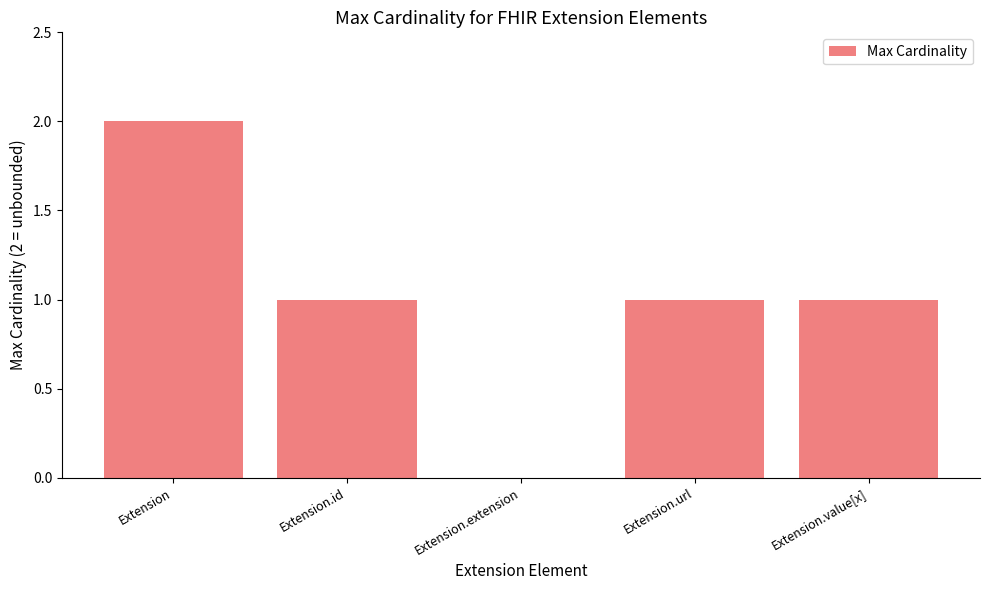

Where does the data first go above 1?

Extension